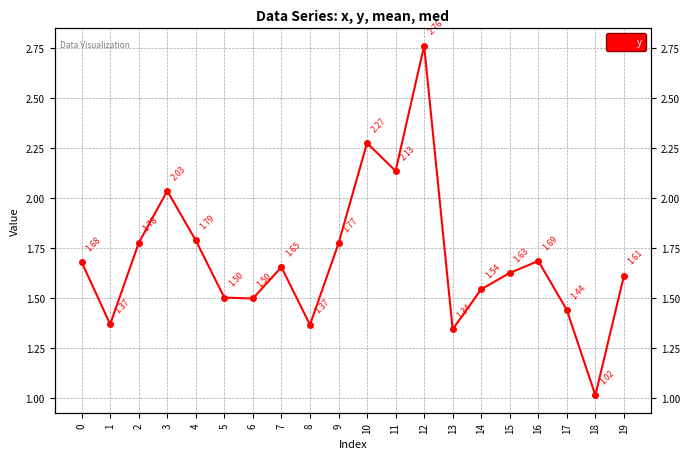

How many points are lower than both their immediate neighbors (excluding endpoints)?

6